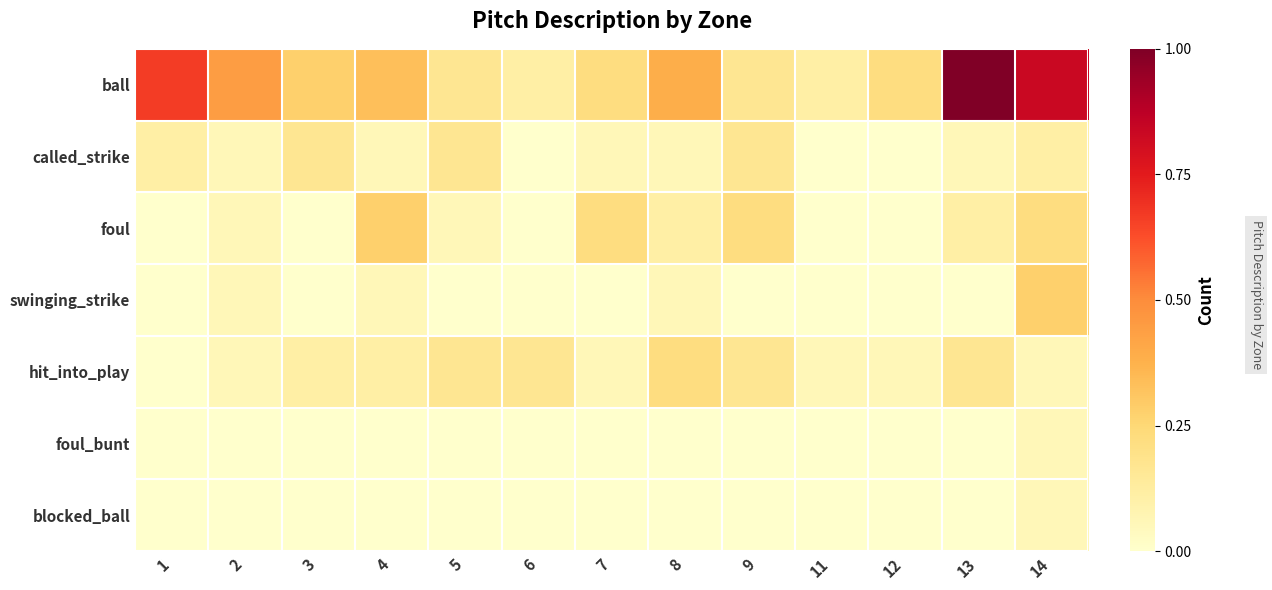

At which category is the sum across all series the highest?

14